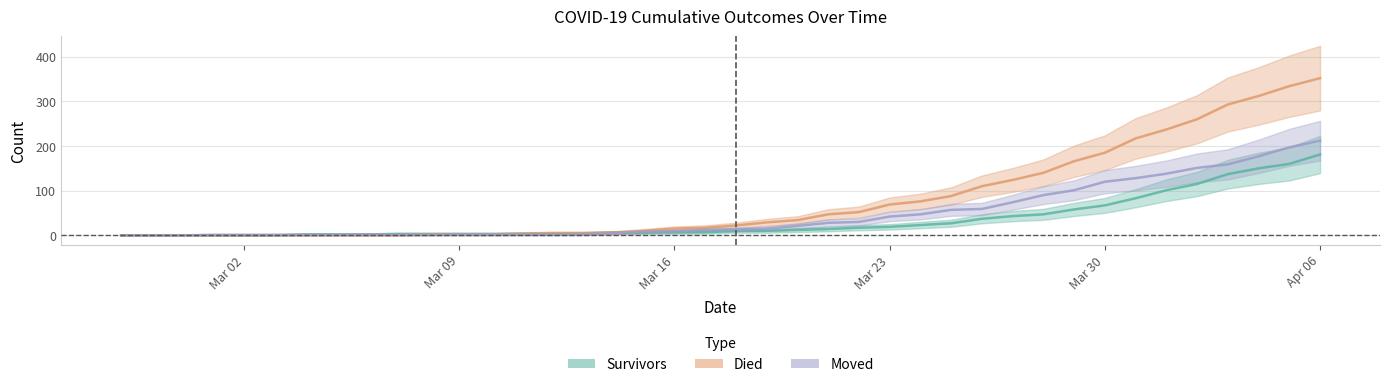

Which series has the largest total across all categories?

died